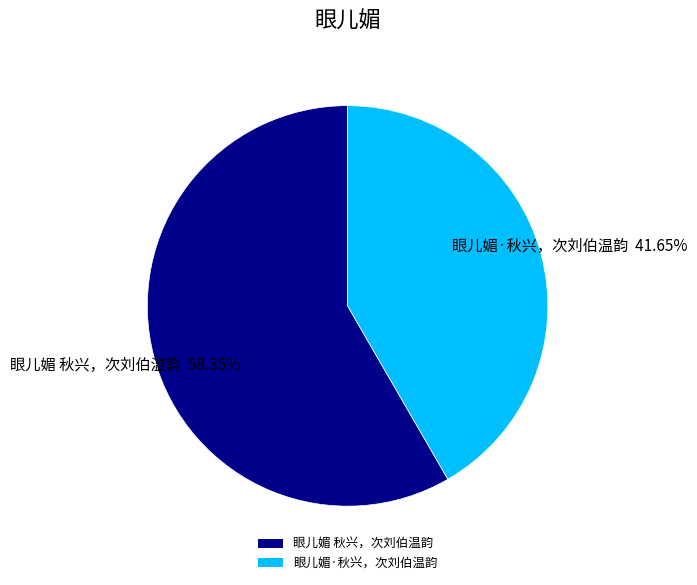

Rank the categories by value from highest to lowest.

眼儿媚 秋兴，次刘伯温韵, 眼儿媚·秋兴，次刘伯温韵